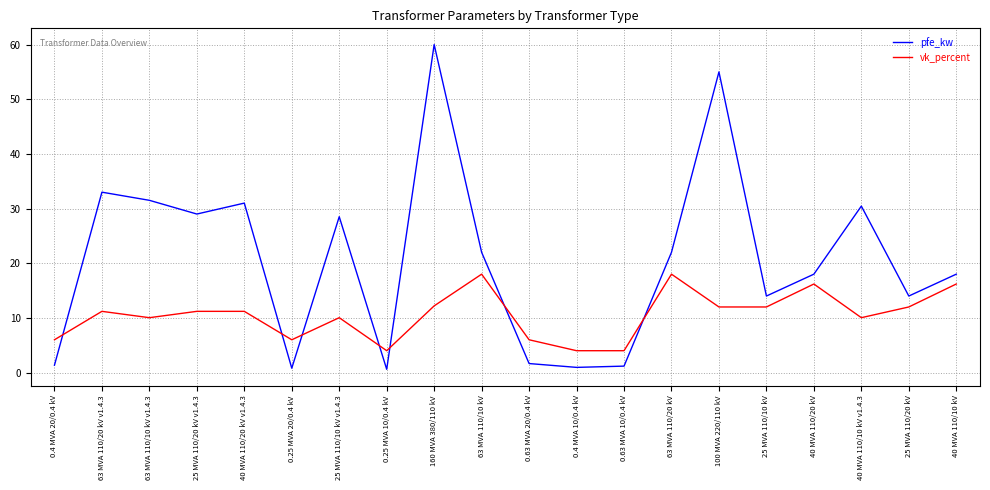

In pfe_kw, how many points are higher than both neighbors (excluding endpoints)?

6